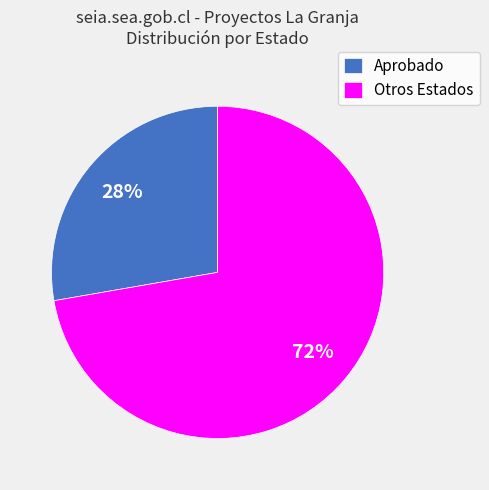

Between Otros Estados and Aprobado, which is larger?

Otros Estados